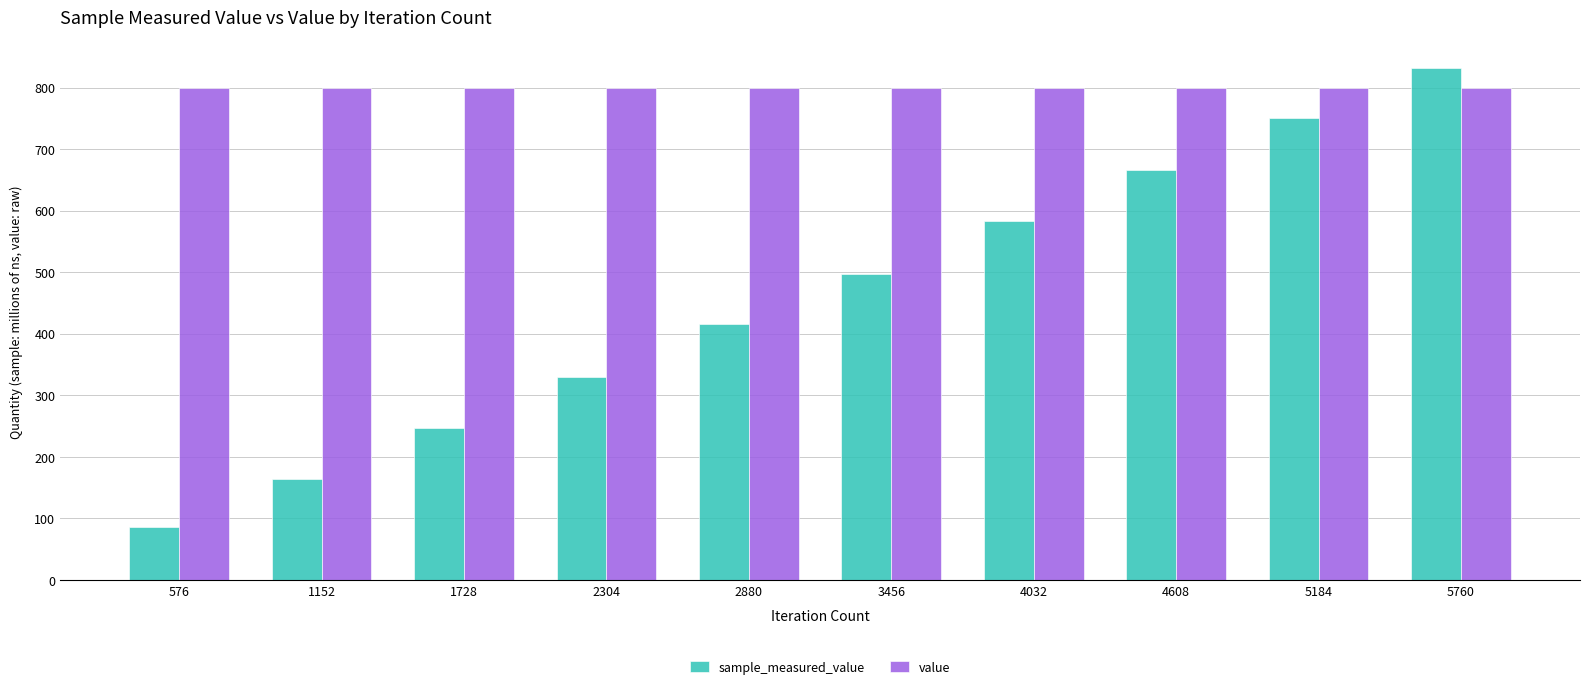

What are all the series names shown in the legend?

sample_measured_value, value